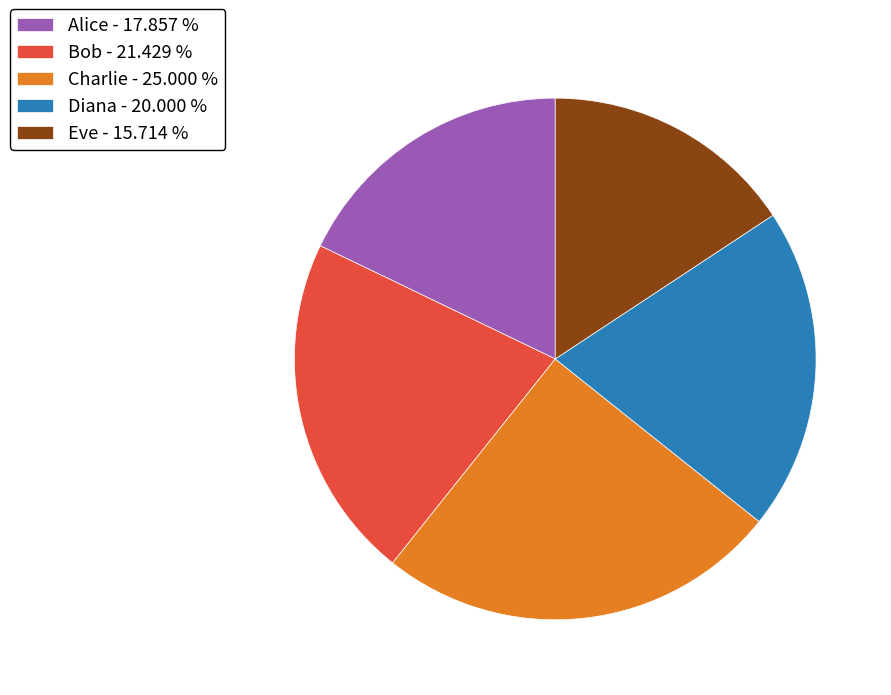

Does Charlie - 25.000 % account for over 50% of the chart?

No